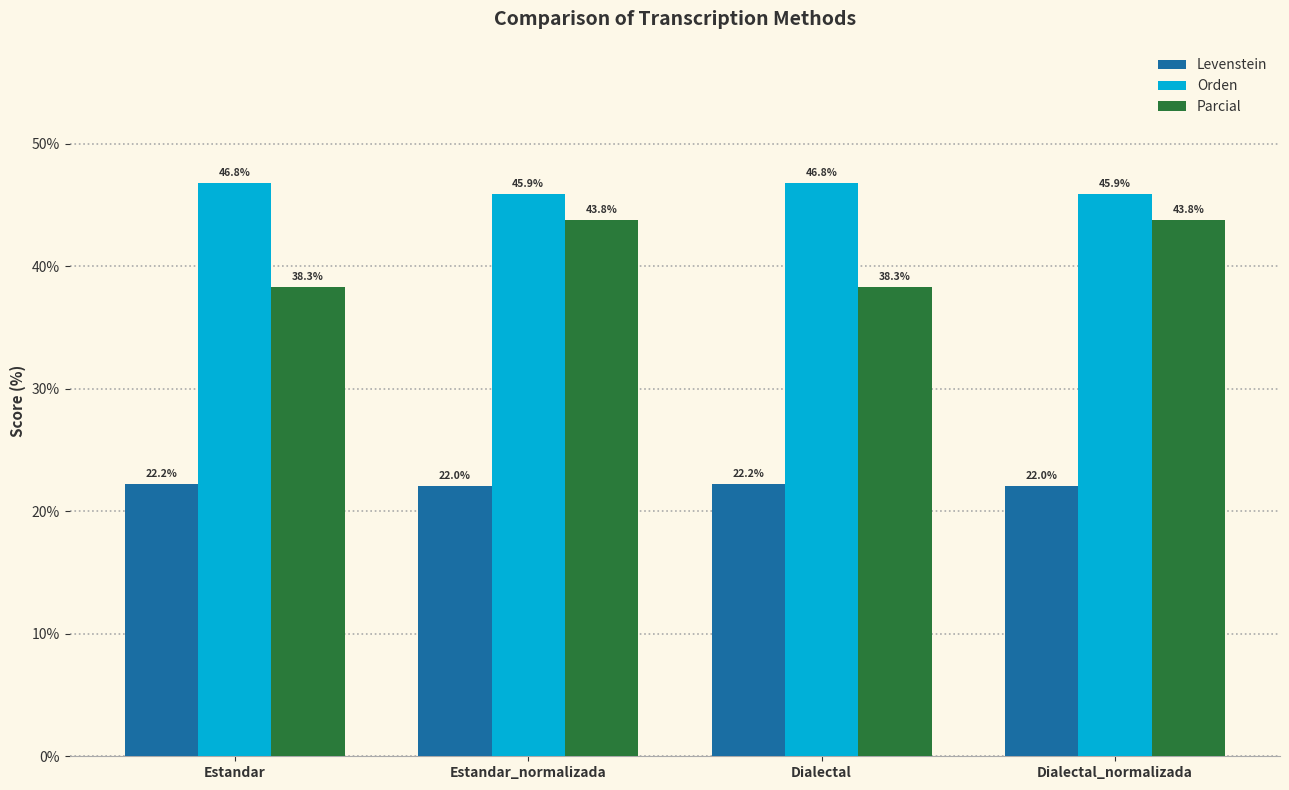

At how many categories does at least one series exceed 45?

4